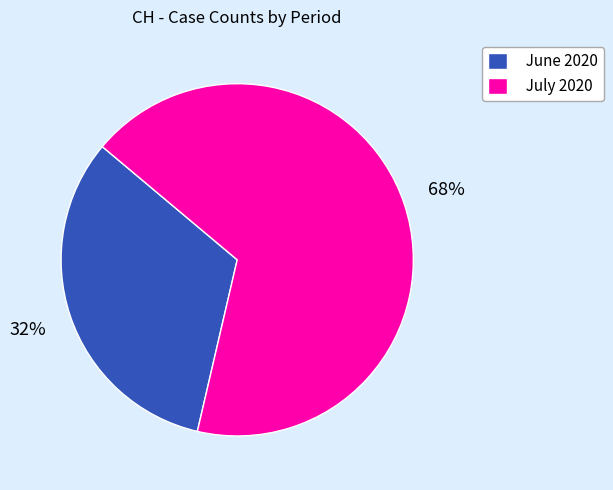

Combined, do June 2020 and July 2020 account for over 50%?

Yes